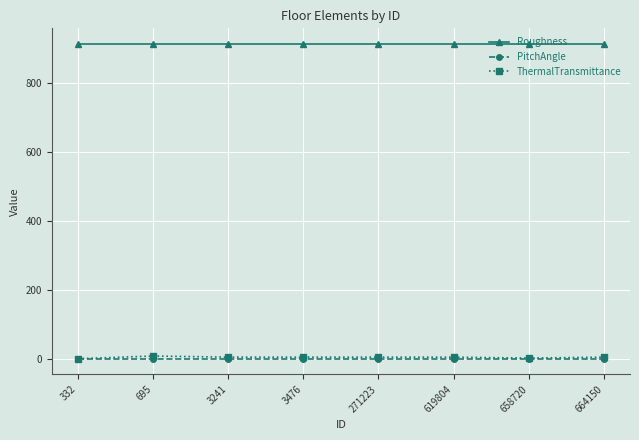

What is the lowest value of the Roughness series?

914.4